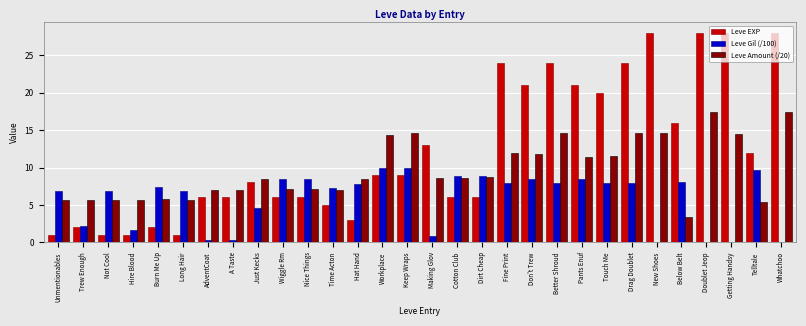

How many data points in Leve EXP are less than 9?

15